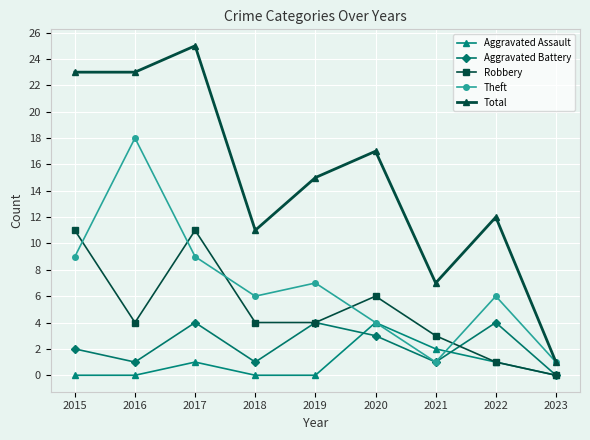

What is the highest value of the Aggravated Battery series?

4